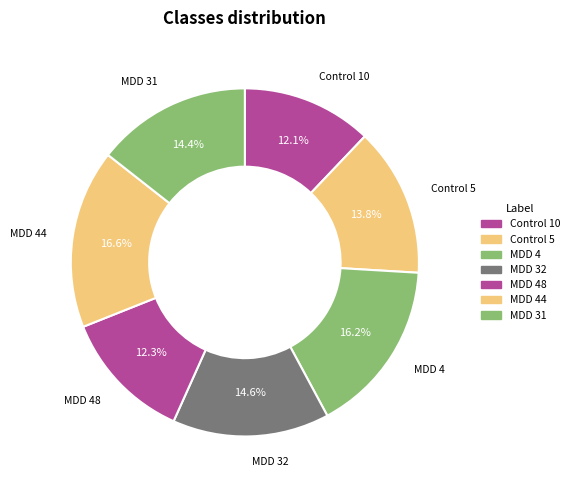

How many slices are in this pie chart?

7